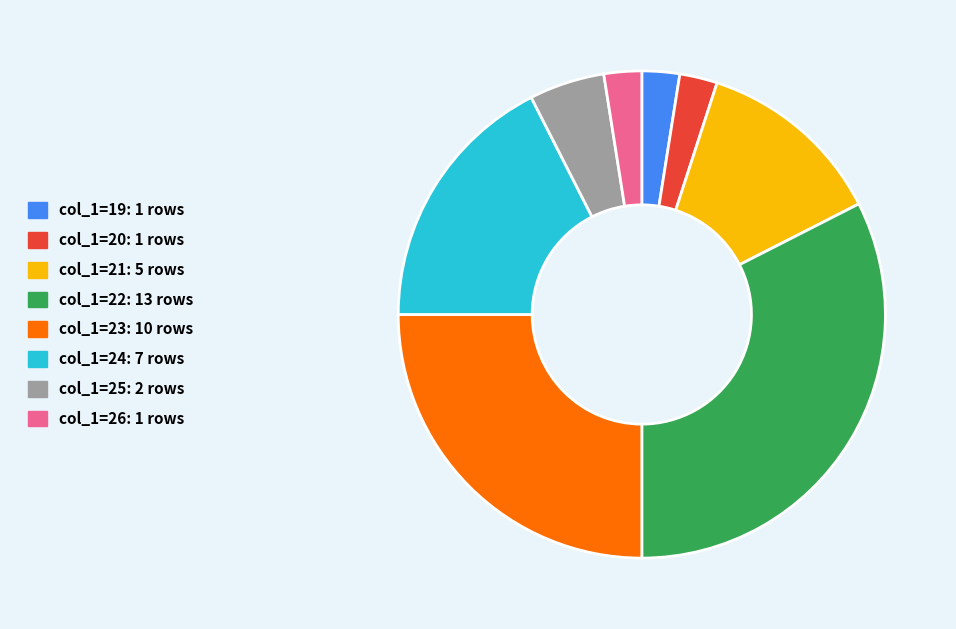

Does any single category account for the majority?

No